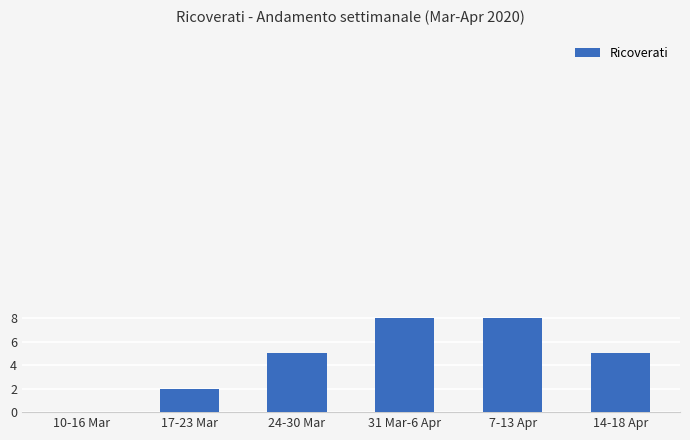

What is the sum of the values at 17-23 Mar and 7-13 Apr?

10